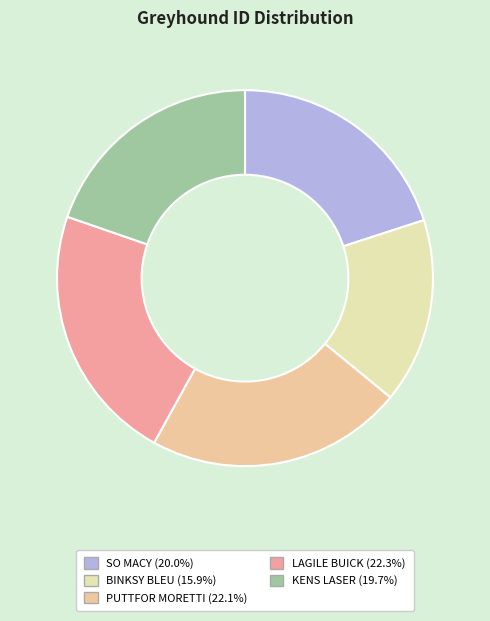

How many segments does this pie chart have?

5